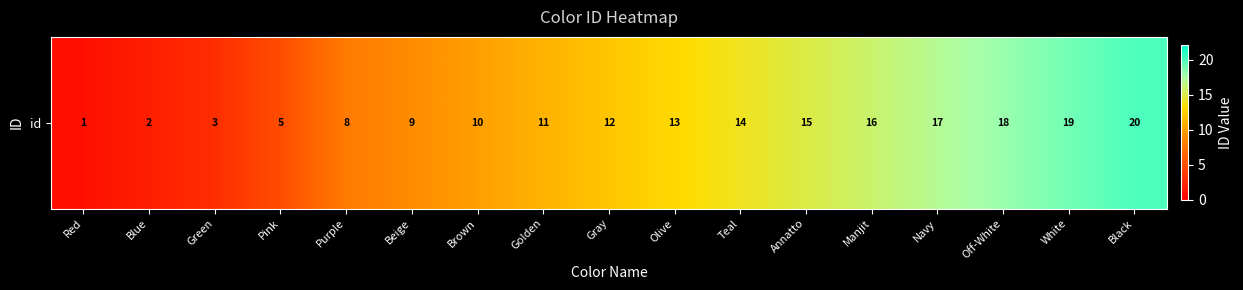

What value does the data have at Off-White, to the nearest 5?

20